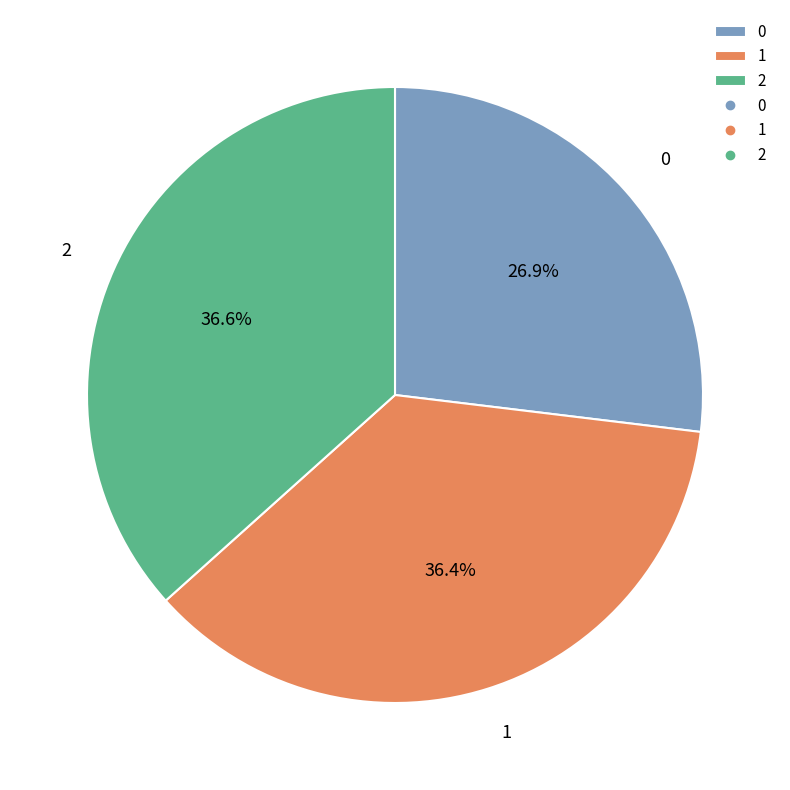

To the nearest percent, what is the difference between the largest and smallest slice percentages?

10%